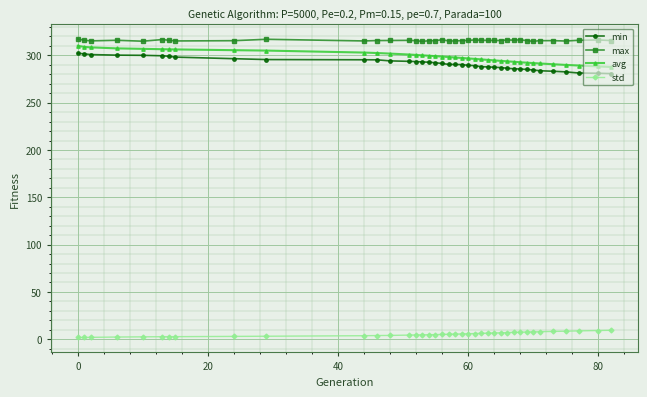

How many values in the avg series exceed 298?

20